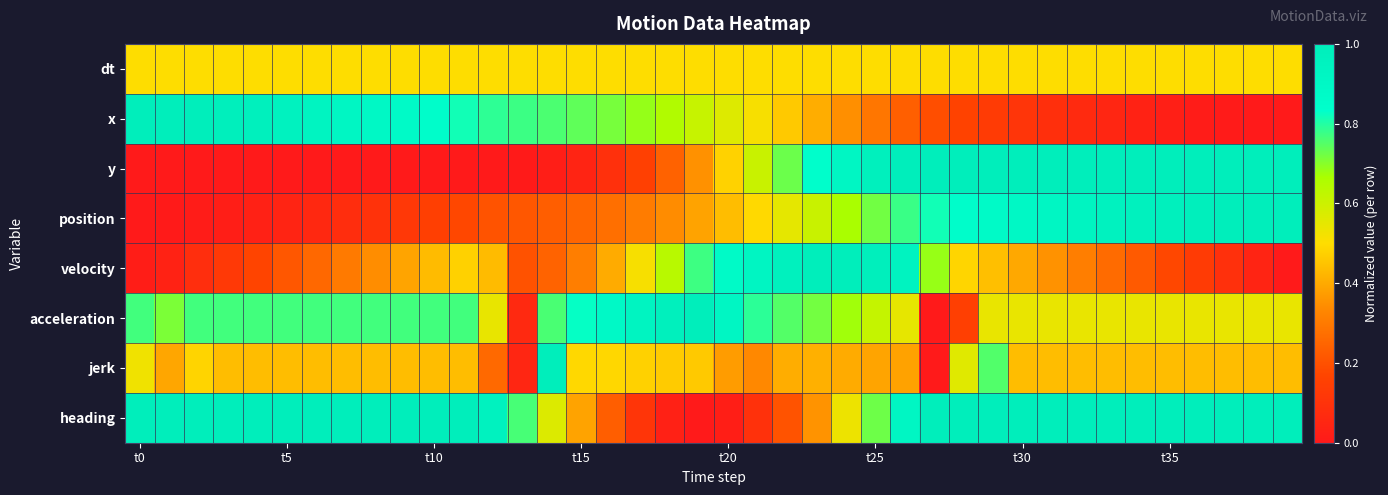

Rank the series by their maximum value, from highest to lowest.

x, y, position, velocity, acceleration, jerk, heading, dt